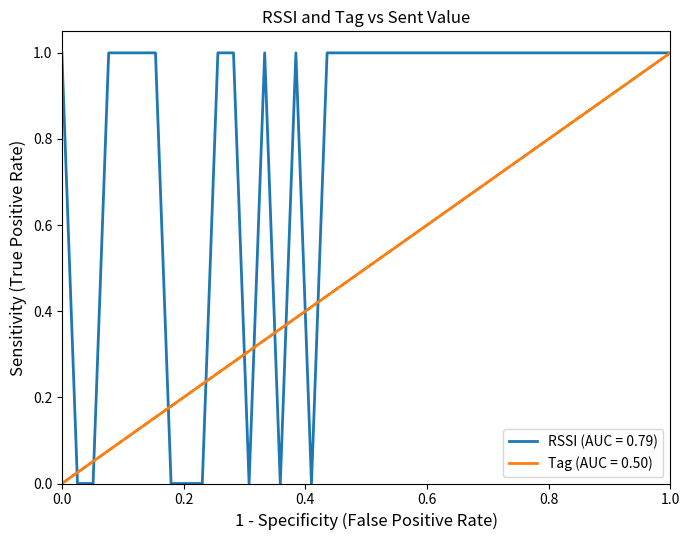

How many series are shown in this chart?

2